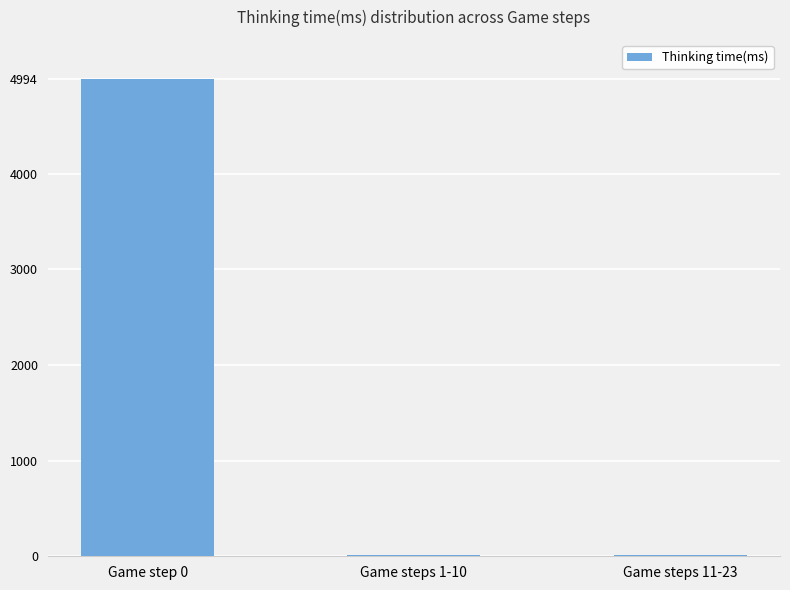

At which label is the value closest to 2502?

Game steps 1-10